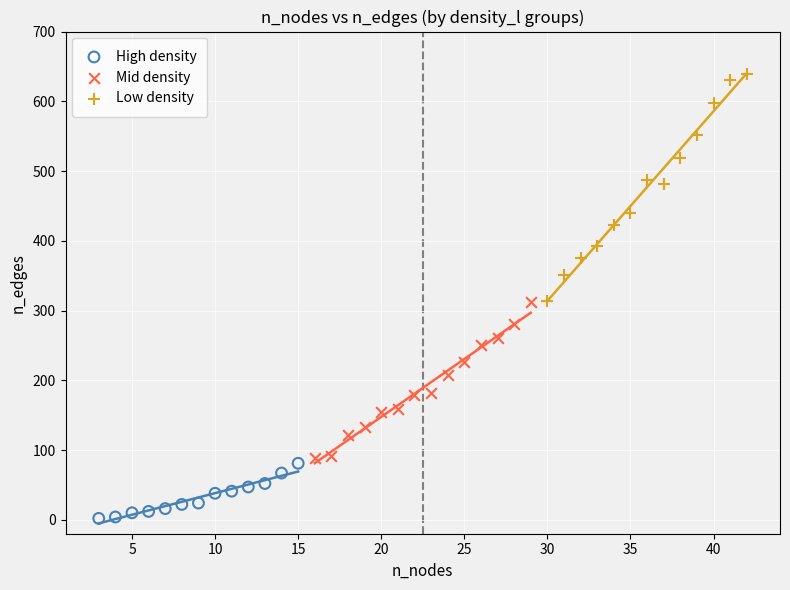

Which series contains the highest Y value?

Low density